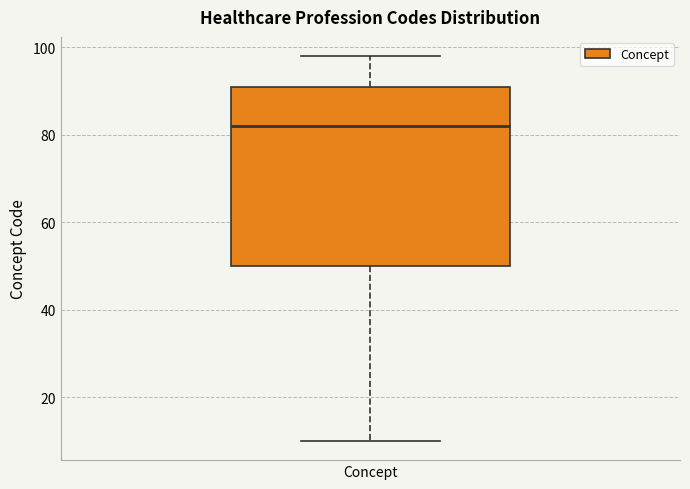

Transcribe this box plot: give where the median line is, the range the box spans, and where the two whiskers end, as read against the y-axis. The values are not printed on the chart, so give them approximately, as read against the axis.

median 82, box 50 to 92, whiskers 10 to 98